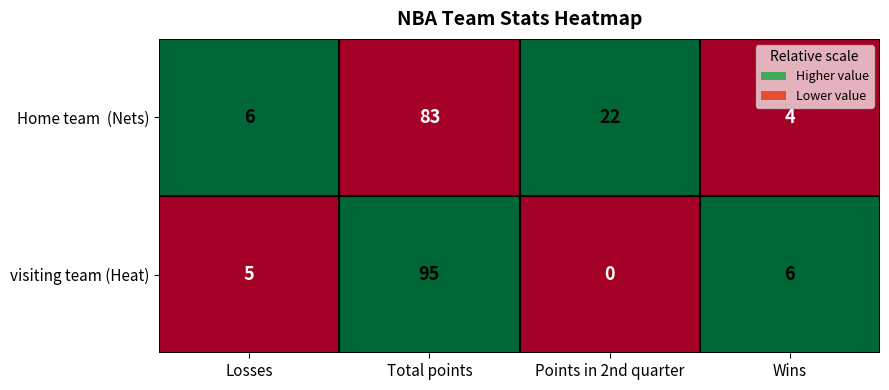

Which label corresponds to the smallest value in the chart?

Points in 2nd quarter